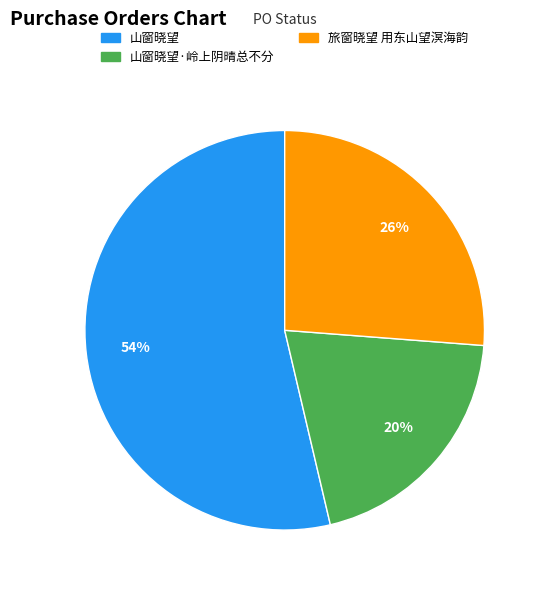

To the nearest percent, what is the difference between the largest and smallest slice percentages?

34%